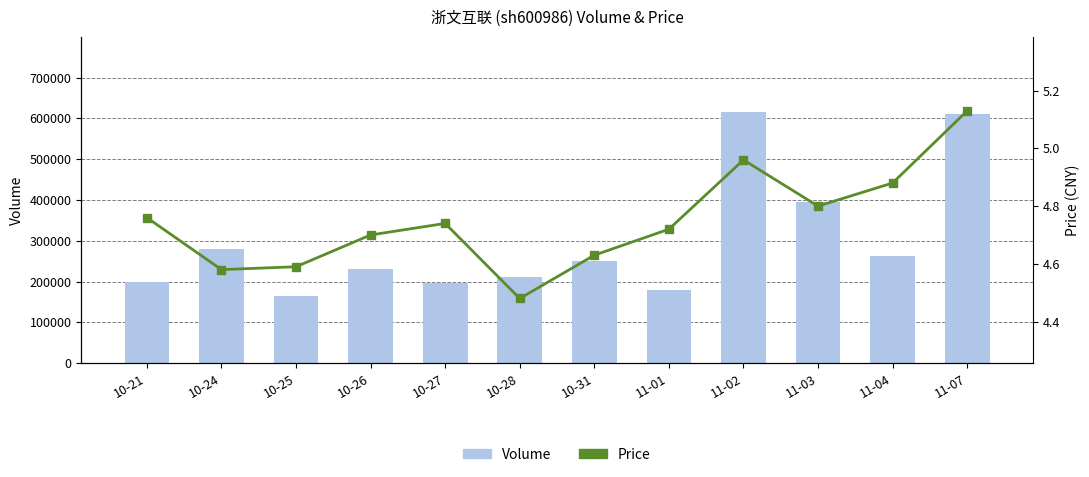

What is the sum of the Volume values at 10-26 and 10-31?

481222.0